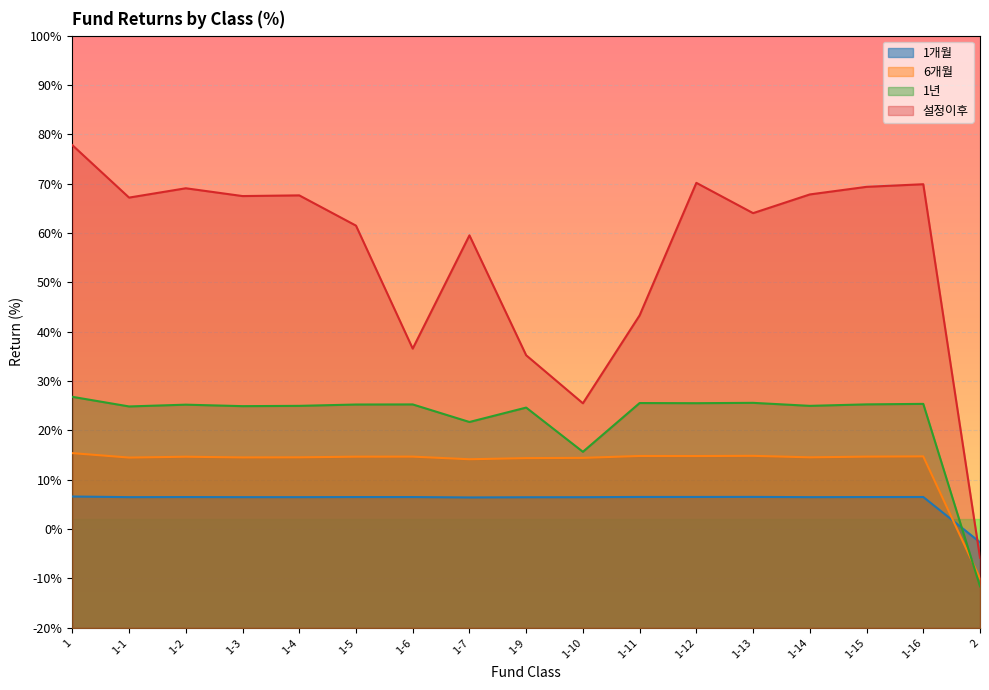

True or false: 1년 and 설정이후 intersect in this chart.

False